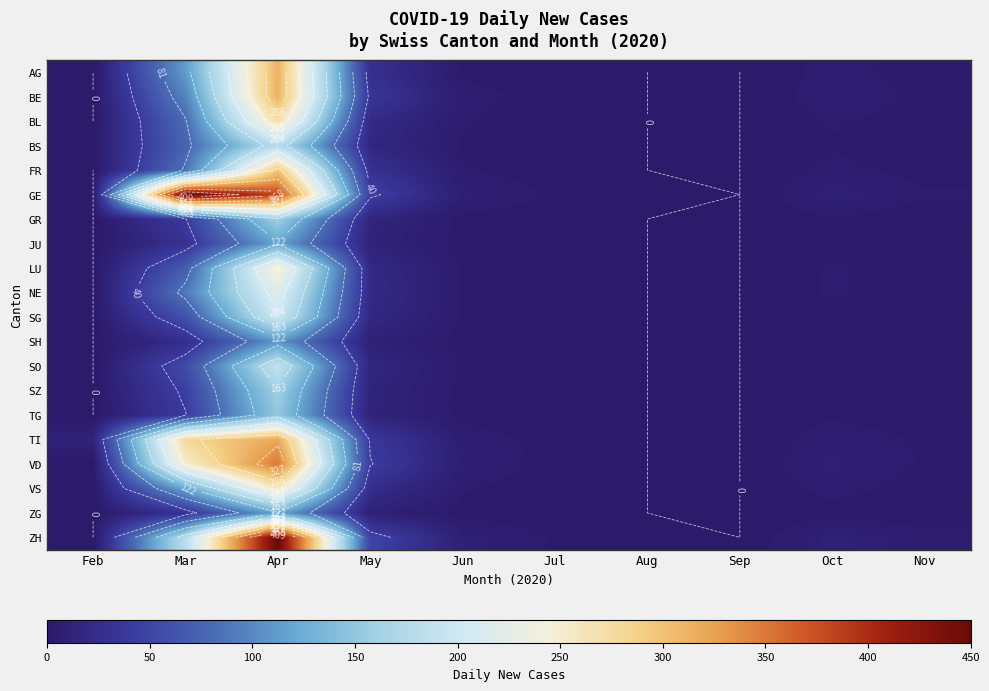

What is the total value across all series at Apr?

4809